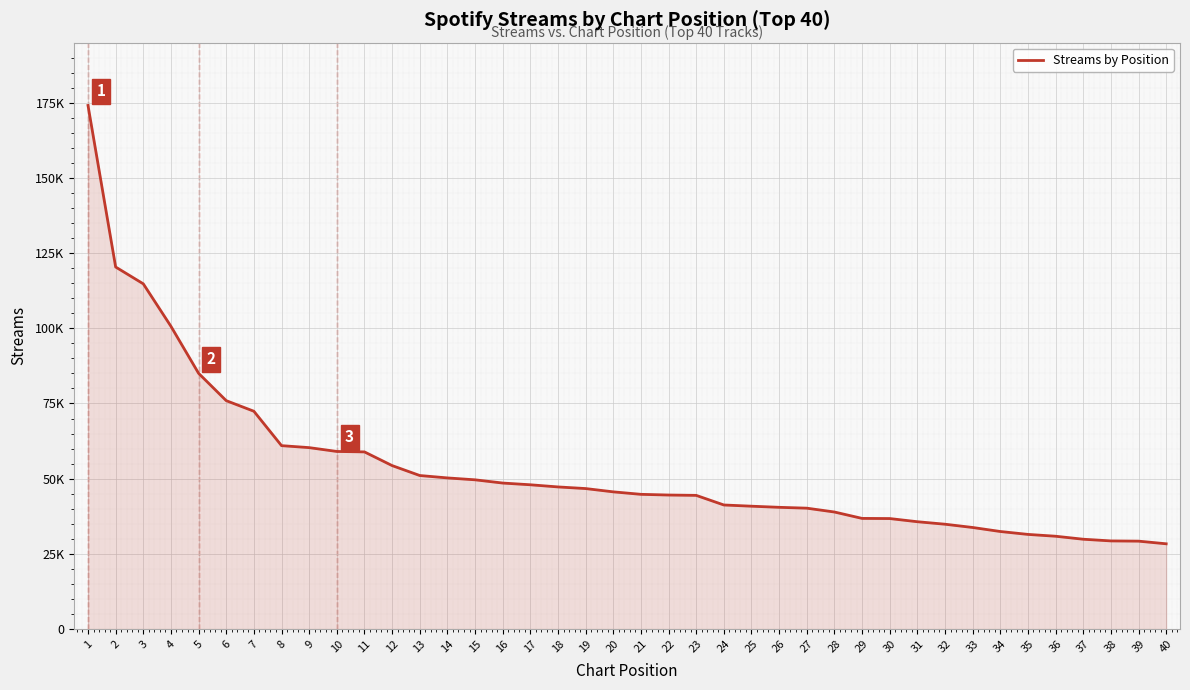

Is this an area chart (filled region under the line)?

Yes